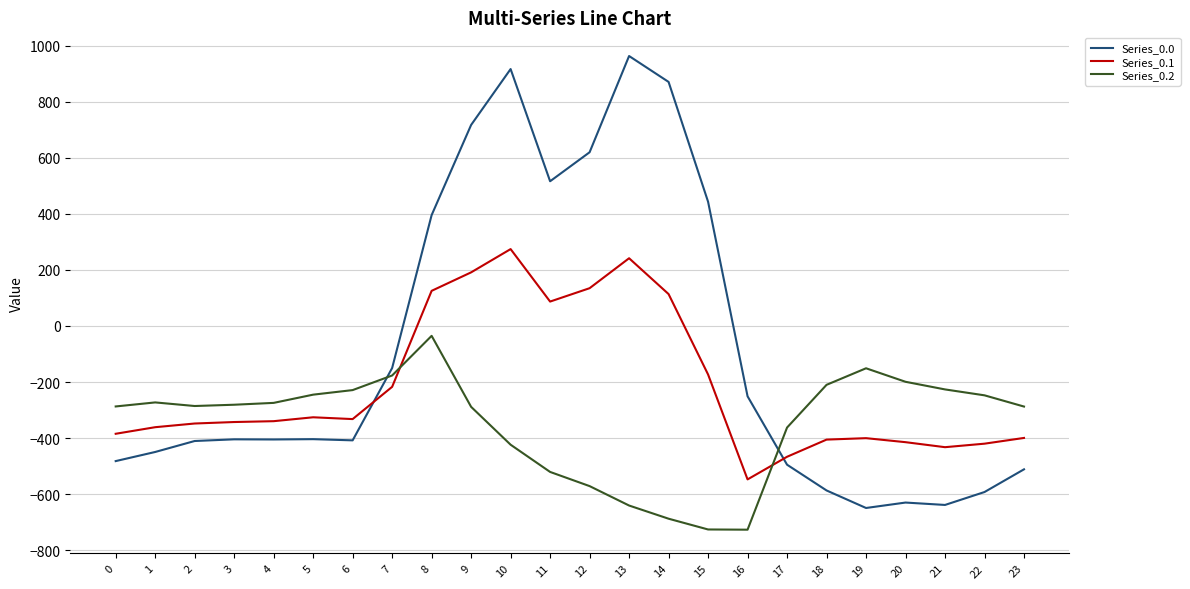

At how many categories does at least one series exceed 947?

1